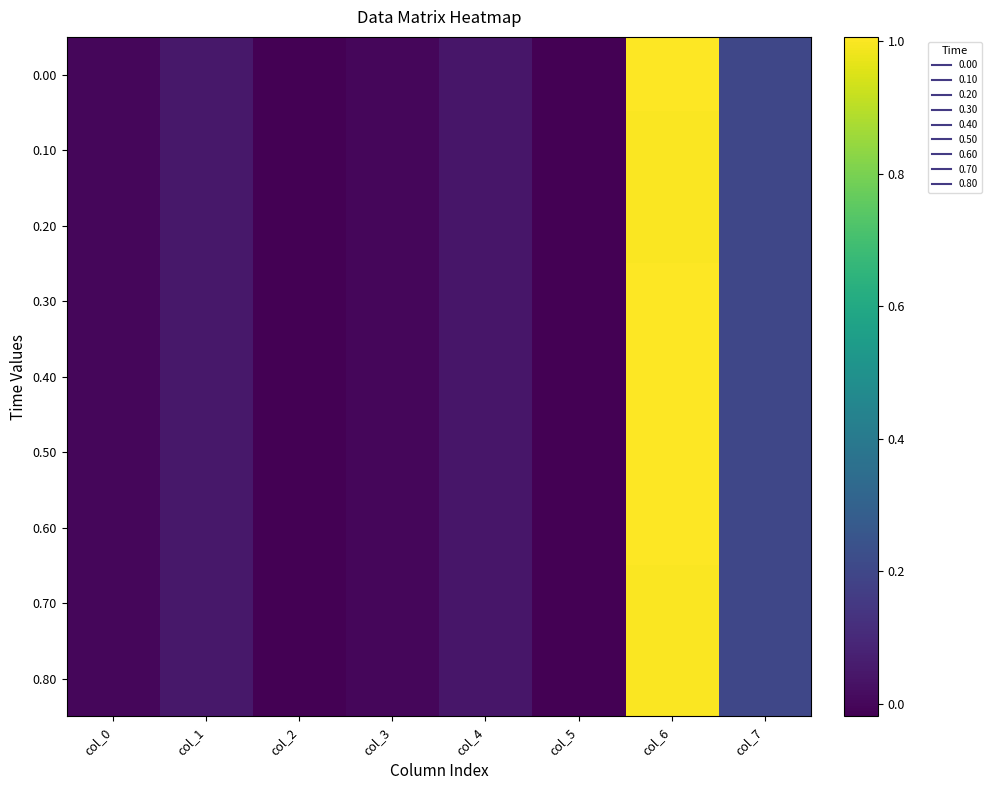

Reading right to left, transcribe all the data shown in this chart.

0.00: col_7=0.2	col_6=1.0	col_5=-0.0	col_4=0.0	col_3=0.0	col_2=-0.0	col_1=0.0	col_0=0.0
0.10: col_7=0.2	col_6=1.0	col_5=-0.0	col_4=0.0	col_3=0.0	col_2=-0.0	col_1=0.0	col_0=0.0
0.20: col_7=0.2	col_6=1.0	col_5=-0.0	col_4=0.0	col_3=0.0	col_2=-0.0	col_1=0.0	col_0=0.0
0.30: col_7=0.2	col_6=1.0	col_5=-0.0	col_4=0.0	col_3=0.0	col_2=-0.0	col_1=0.0	col_0=0.0
0.40: col_7=0.2	col_6=1.0	col_5=-0.0	col_4=0.0	col_3=0.0	col_2=-0.0	col_1=0.0	col_0=0.0
0.50: col_7=0.2	col_6=1.0	col_5=-0.0	col_4=0.0	col_3=0.0	col_2=-0.0	col_1=0.0	col_0=0.0
0.60: col_7=0.2	col_6=1.0	col_5=-0.0	col_4=0.0	col_3=0.0	col_2=-0.0	col_1=0.0	col_0=0.0
0.70: col_7=0.2	col_6=1.0	col_5=-0.0	col_4=0.0	col_3=0.0	col_2=-0.0	col_1=0.0	col_0=0.0
0.80: col_7=0.2	col_6=1.0	col_5=-0.0	col_4=0.0	col_3=0.0	col_2=-0.0	col_1=0.0	col_0=0.0